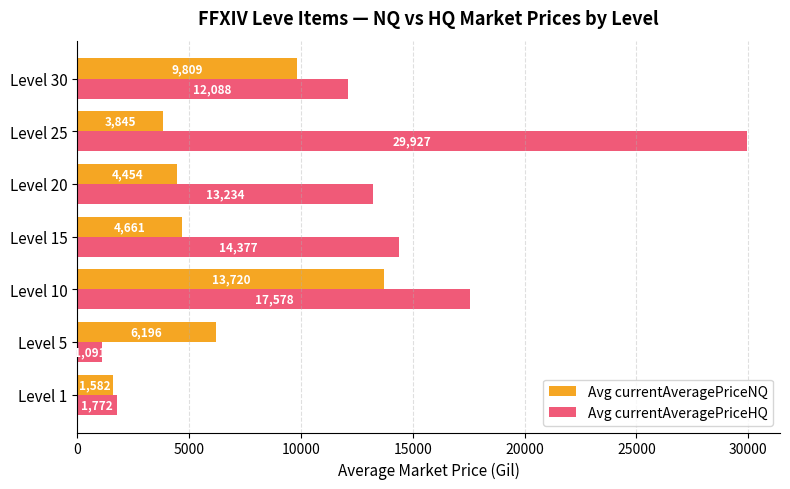

Which series has the largest range (max minus min)?

Avg currentAveragePriceHQ